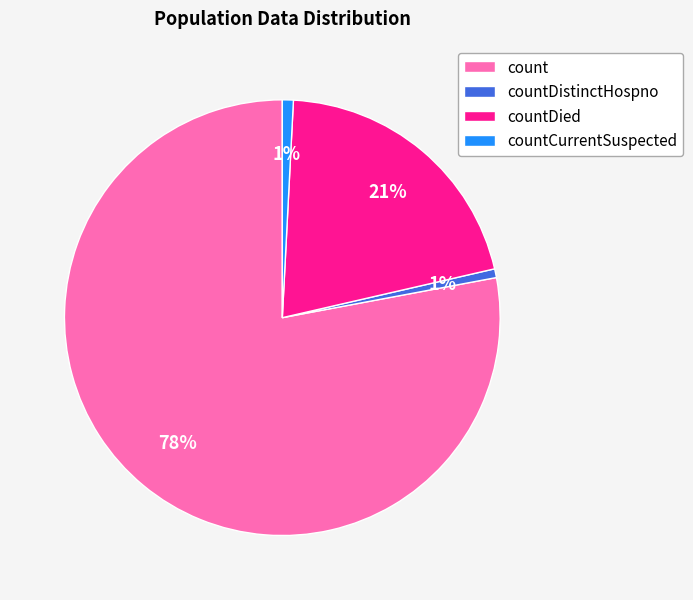

Is there any slice that represents more than half of the pie?

Yes